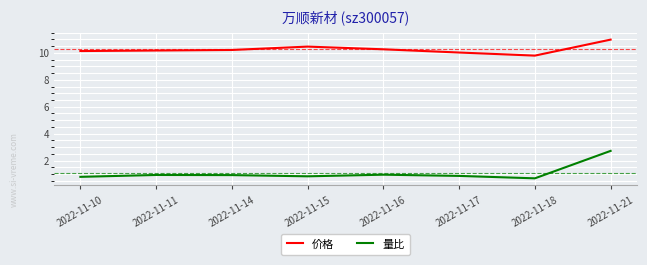

The value of 价格 at 2022-11-10 is 10.1. True or false?

True